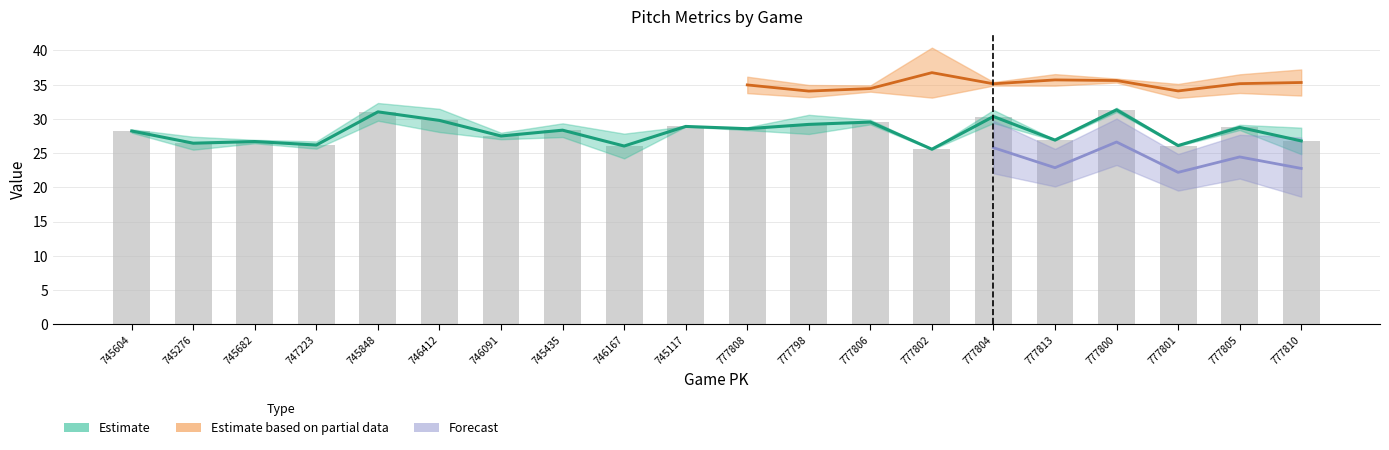

Does the chart contain any negative values?

No